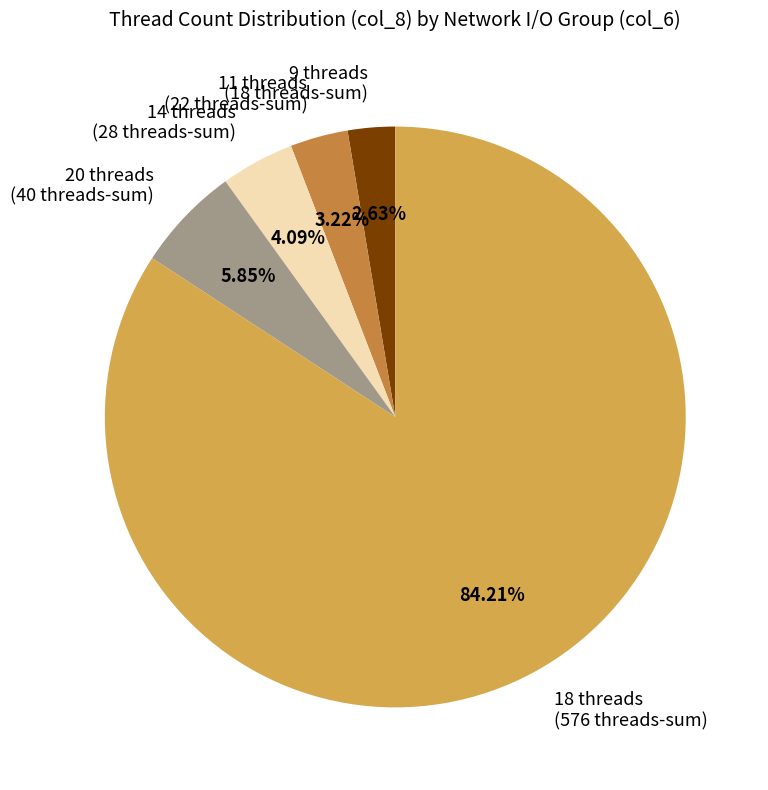

Rank the categories by value from lowest to highest.

9 threads (18 threads-sum), 11 threads (22 threads-sum), 14 threads (28 threads-sum), 20 threads (40 threads-sum), 18 threads (576 threads-sum)